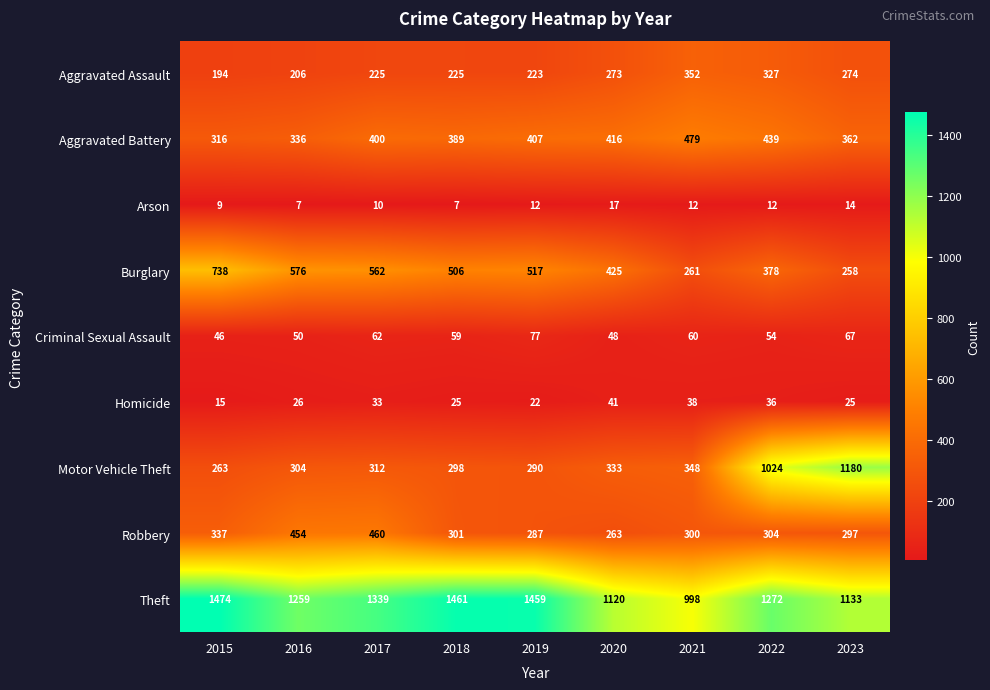

Between 2016 and 2017, which series saw the biggest shift?

Theft